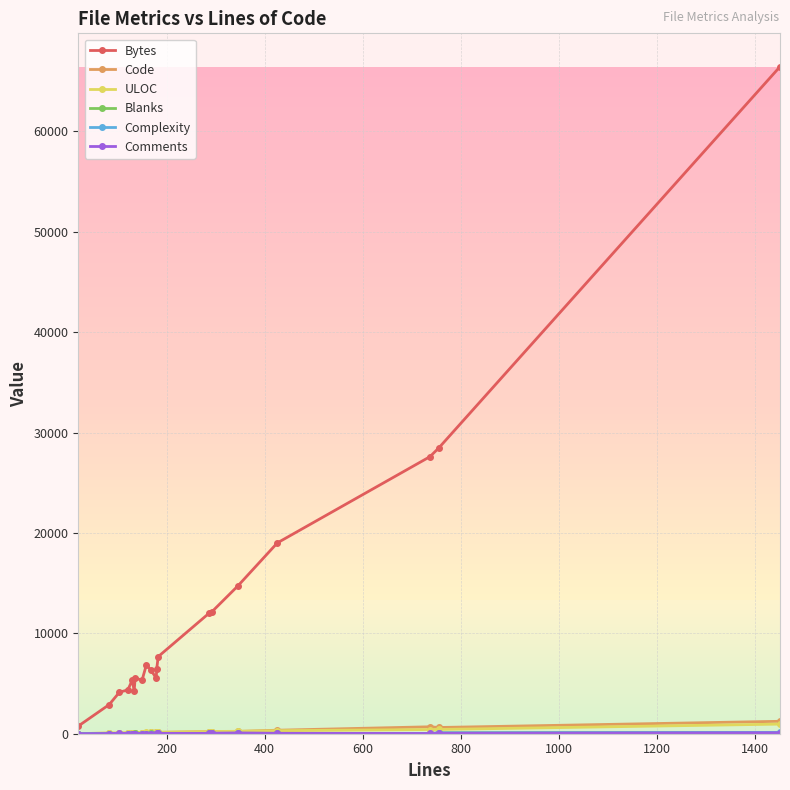

What are all the series names shown in the legend?

Bytes, Code, ULOC, Blanks, Complexity, Comments